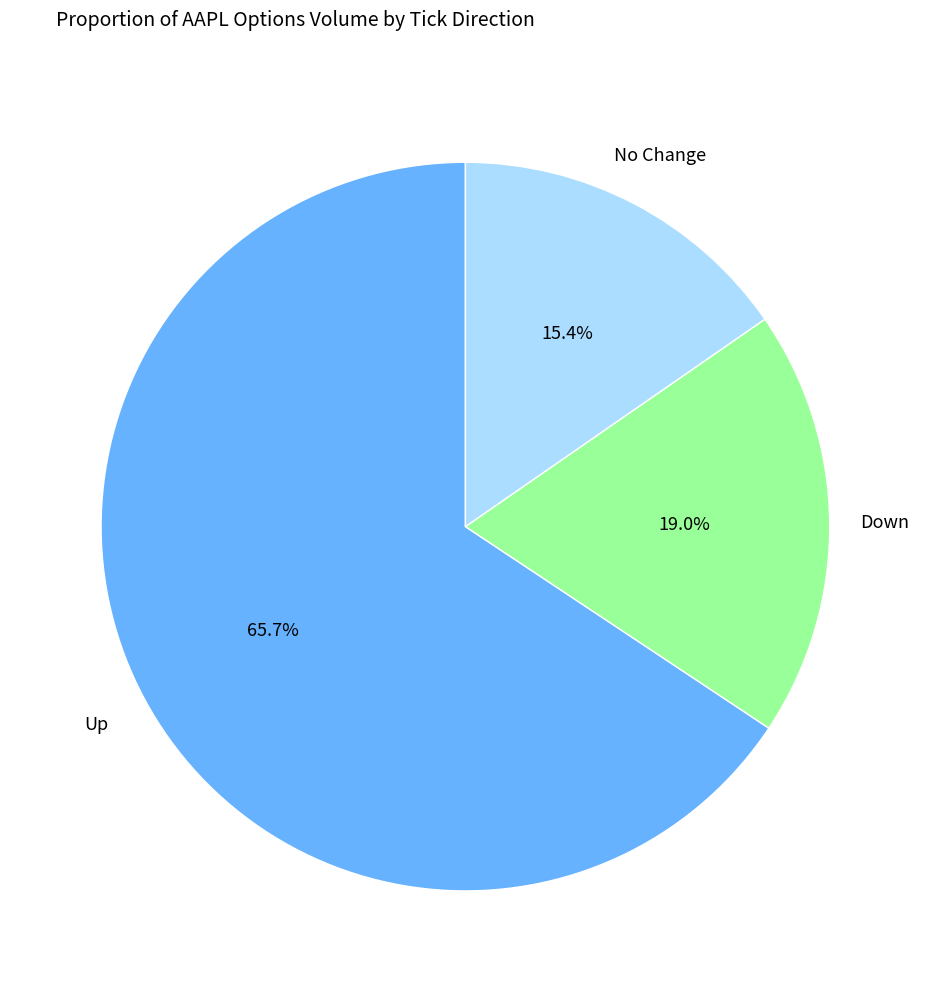

Is there a majority slice in this chart?

Yes